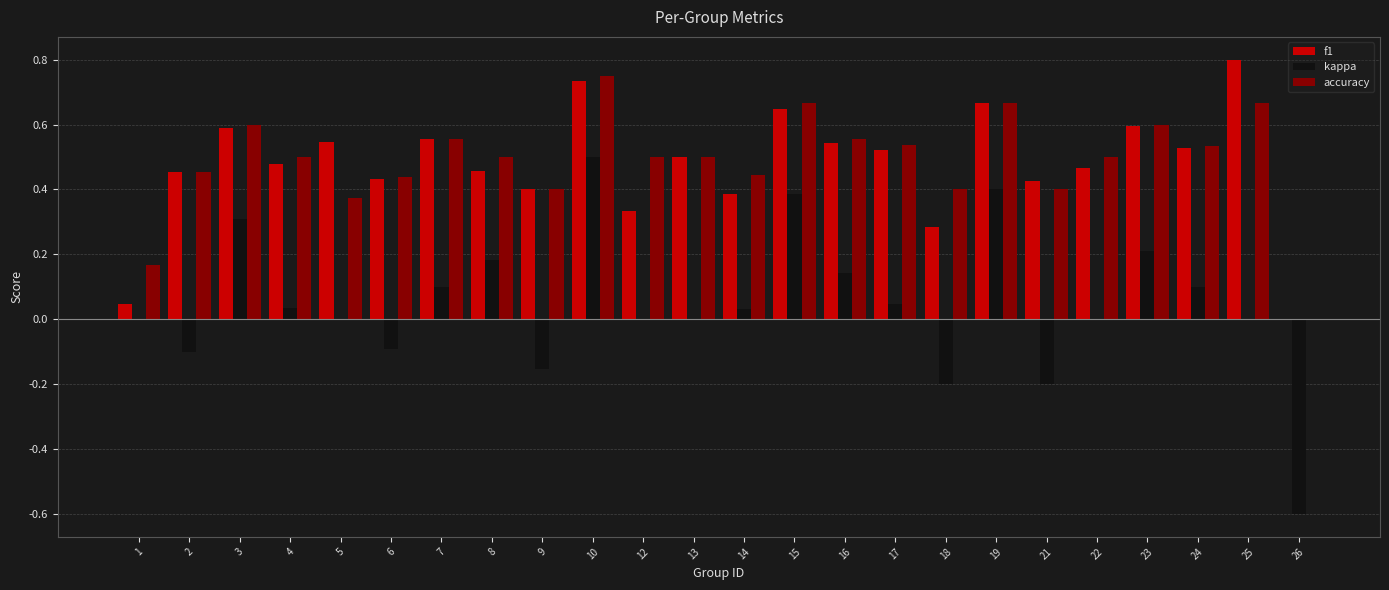

Is it true that accuracy equals 0.3 at 16?

False